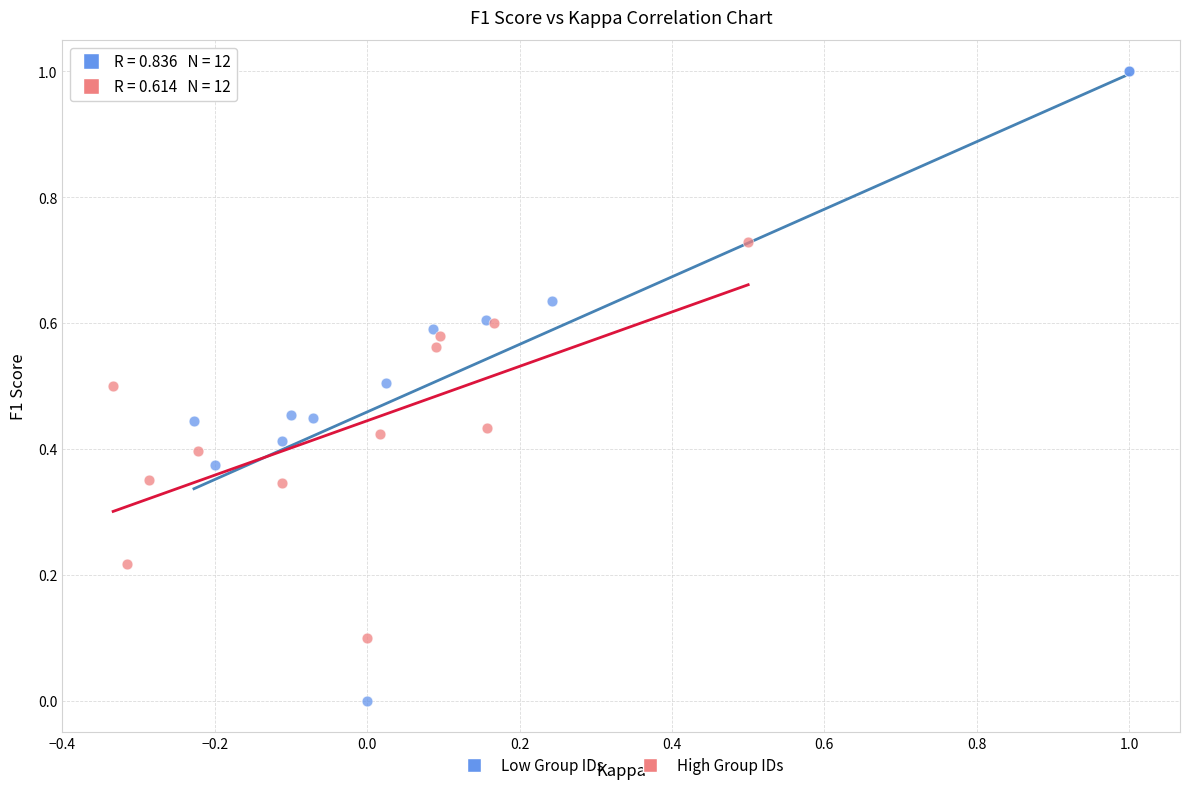

Which series has the widest spread of Y values?

Low Group IDs